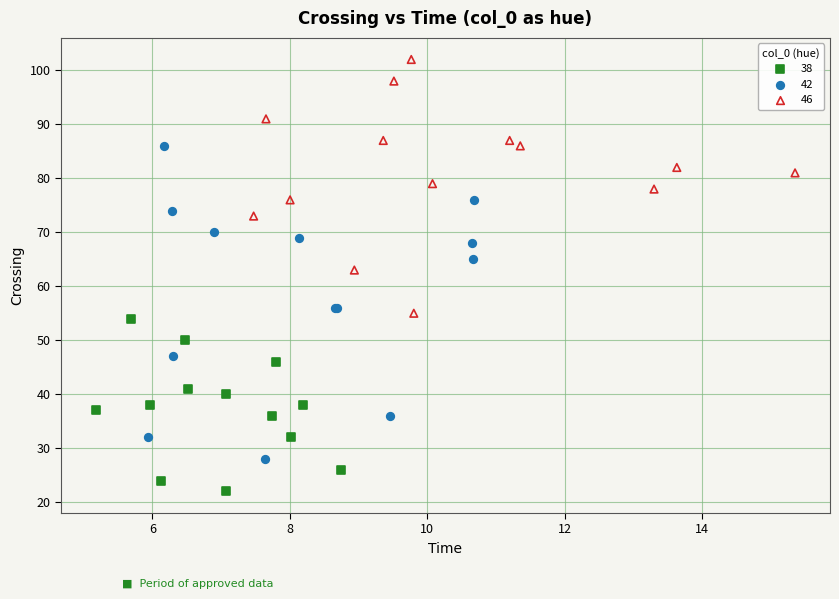

Which series has the largest Y range (max minus min)?

42